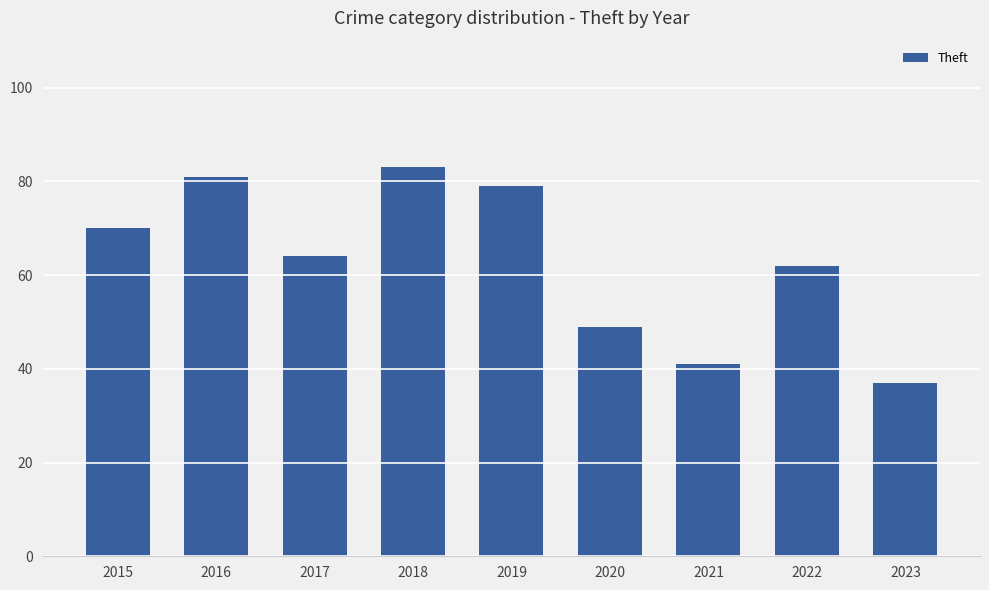

Reading left to right, list all the values displayed in this chart.

2015=70	2016=81	2017=64	2018=83	2019=79	2020=49	2021=41	2022=62	2023=37